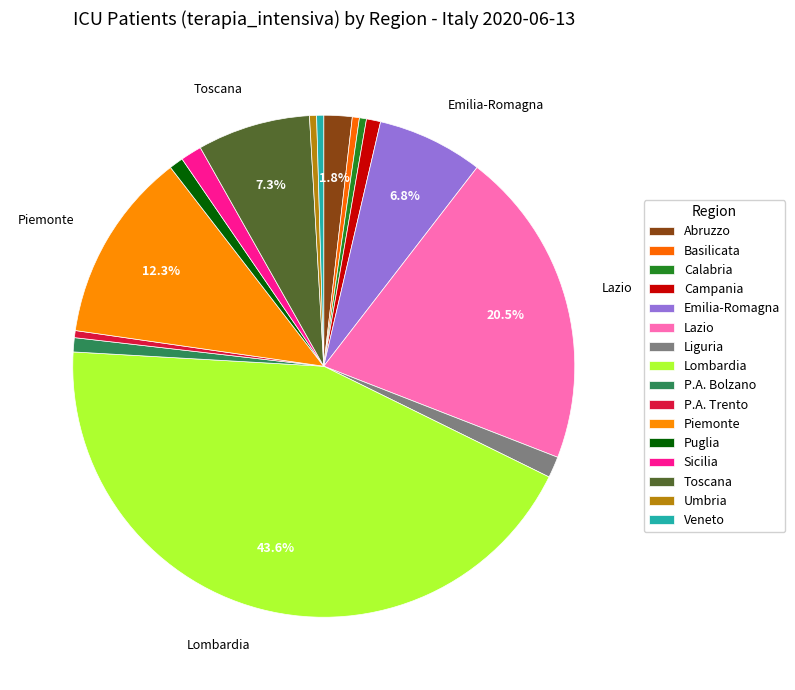

How many slices are in this pie chart?

16